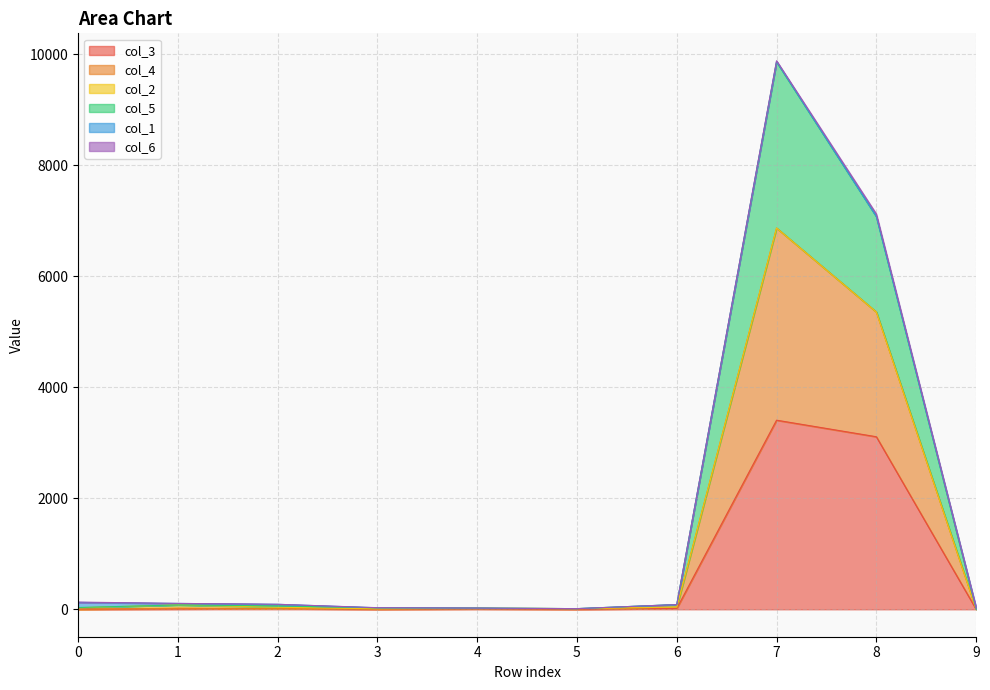

At which category is the sum across all series the highest?

7